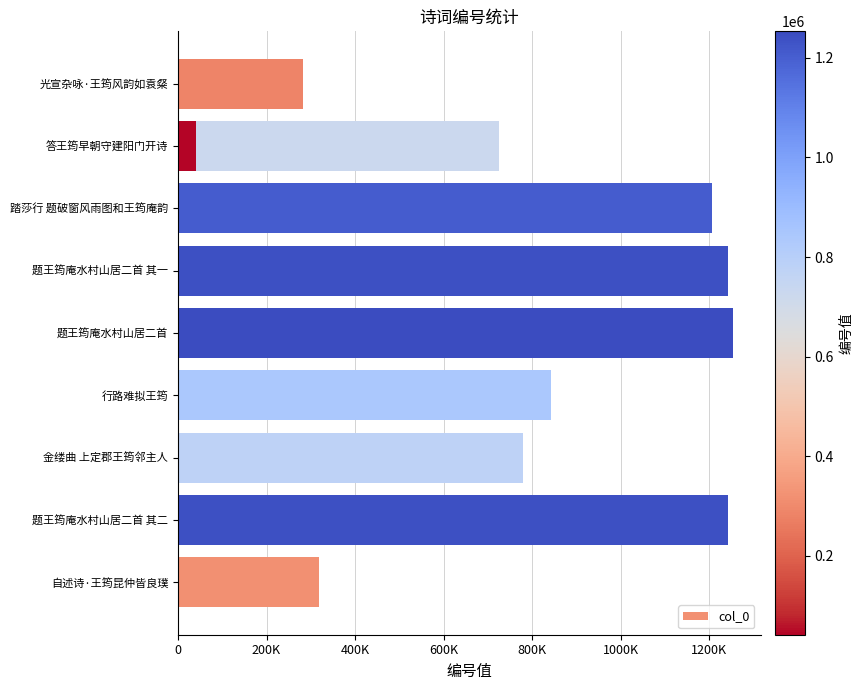

How many data points are above 841648?

4